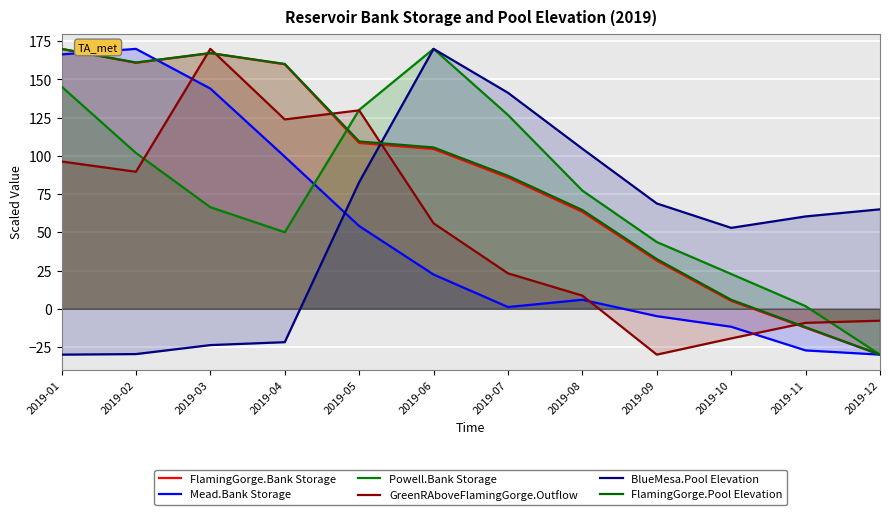

What is the total value across all series at 2019-09?

141.7